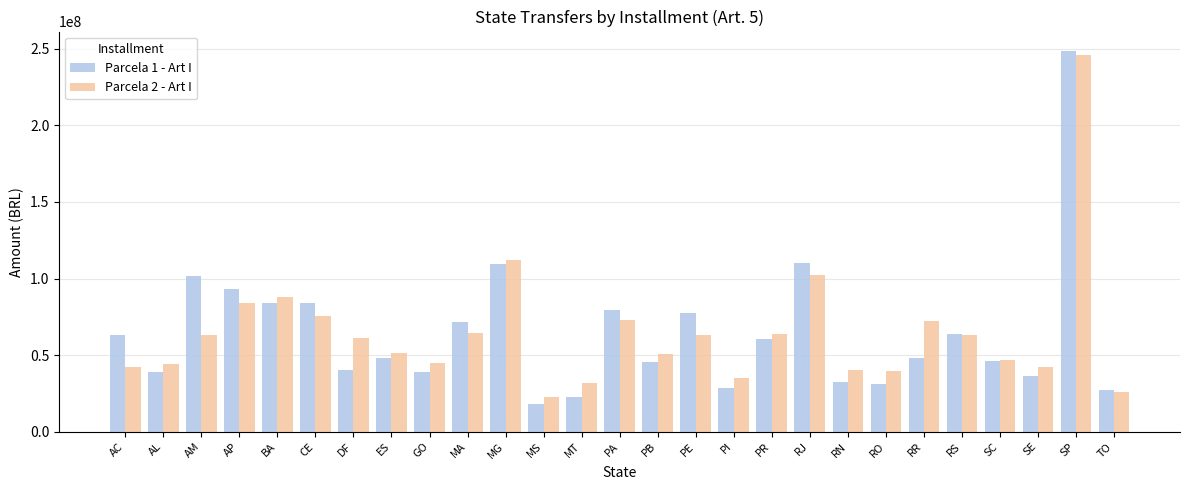

What is the approximate value of Parcela 2 - Art I at PR?

63744746.6